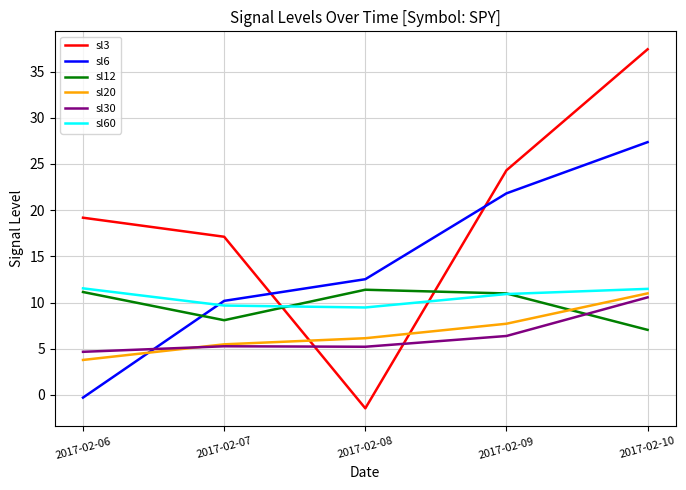

Which series changed the most between 2017-02-08 and 2017-02-10?

sl3